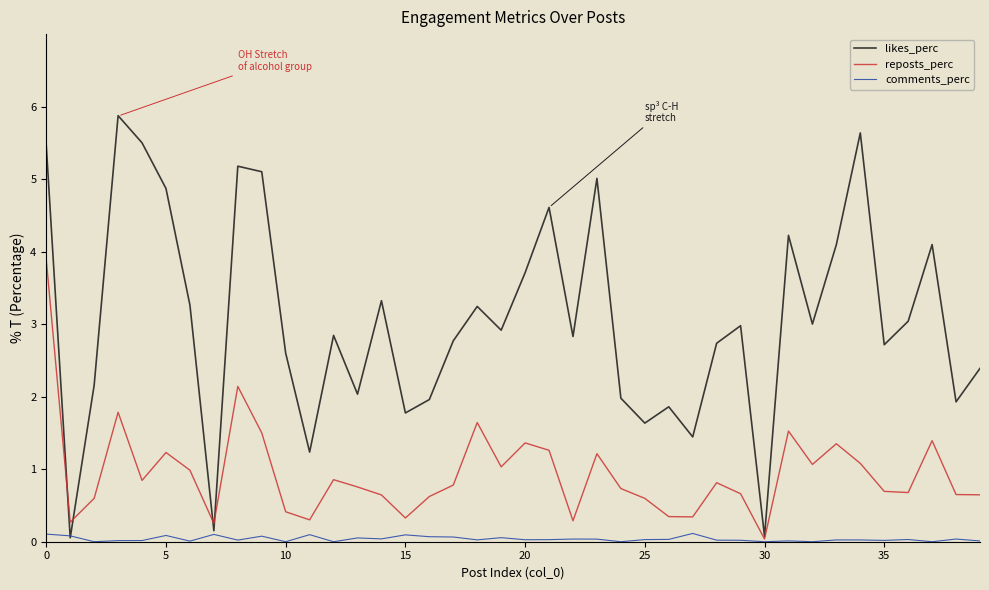

Which series has the largest range (max minus min)?

likes_perc